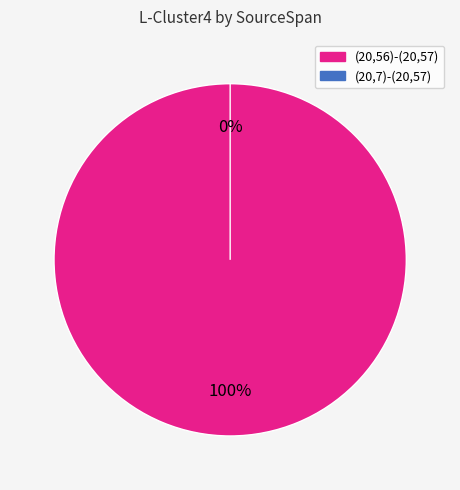

What is the smallest slice in the pie chart?

(20,7)-(20,57)